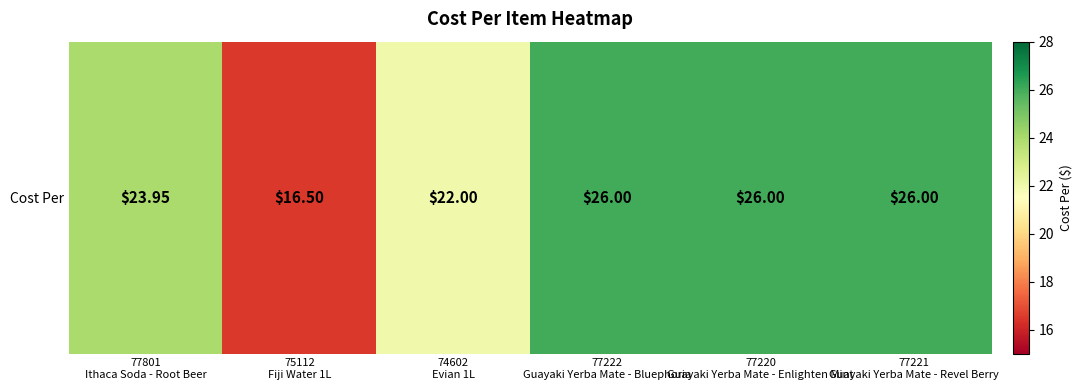

Between 77222
Guayaki Yerba Mate - Bluephoria and 77801
Ithaca Soda - Root Beer, which is larger?

77222
Guayaki Yerba Mate - Bluephoria